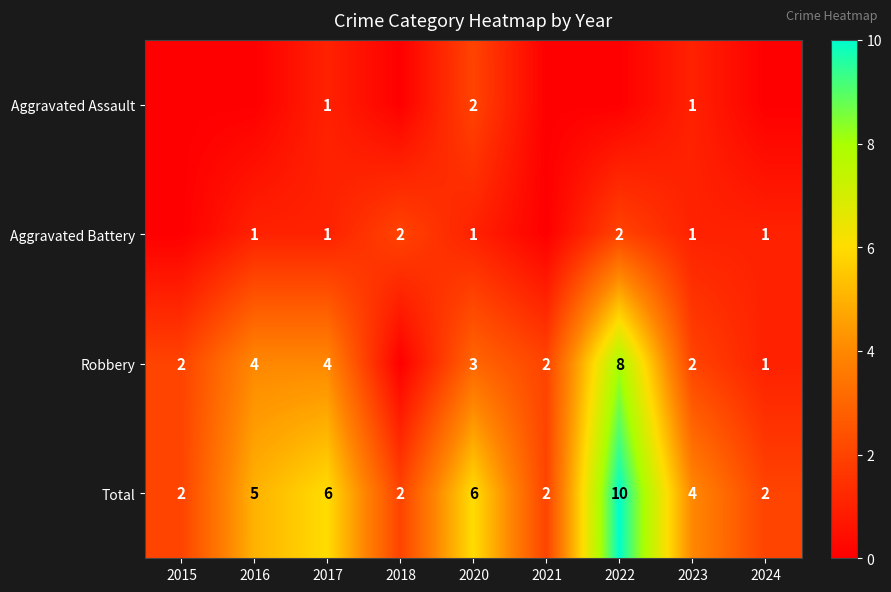

At which label does Total first exceed 4?

2016